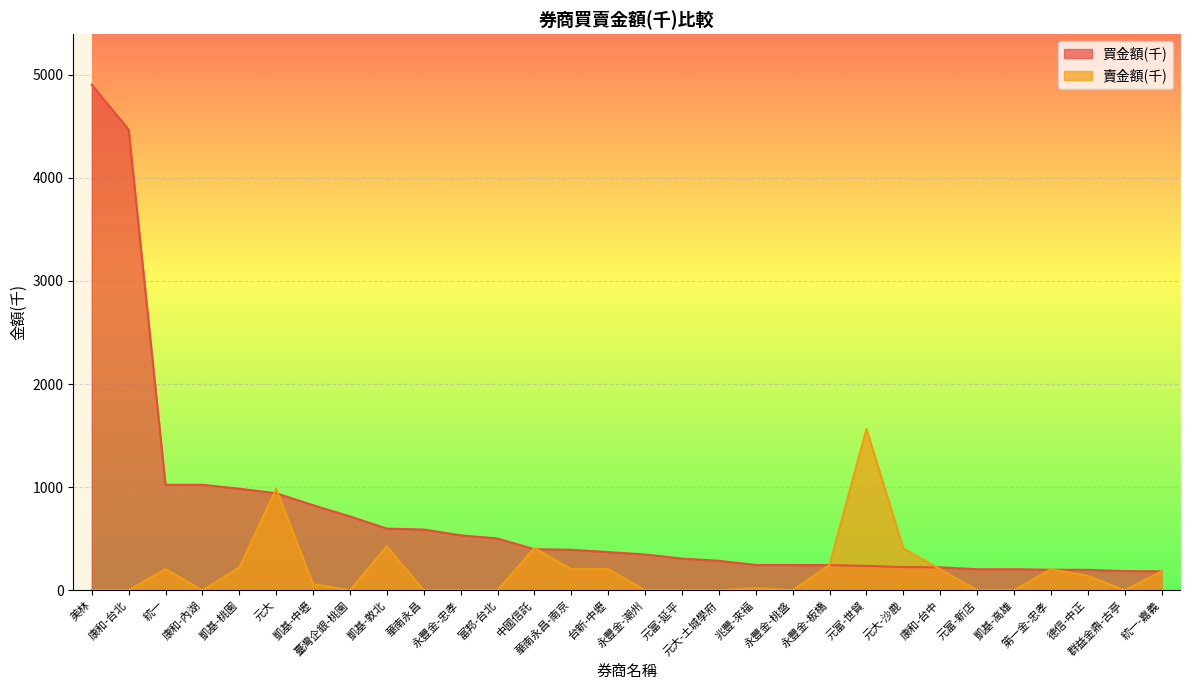

Between which two adjacent categories do 買金額(千) and 賣金額(千) first intersect?

凱基-桃園 and 元大